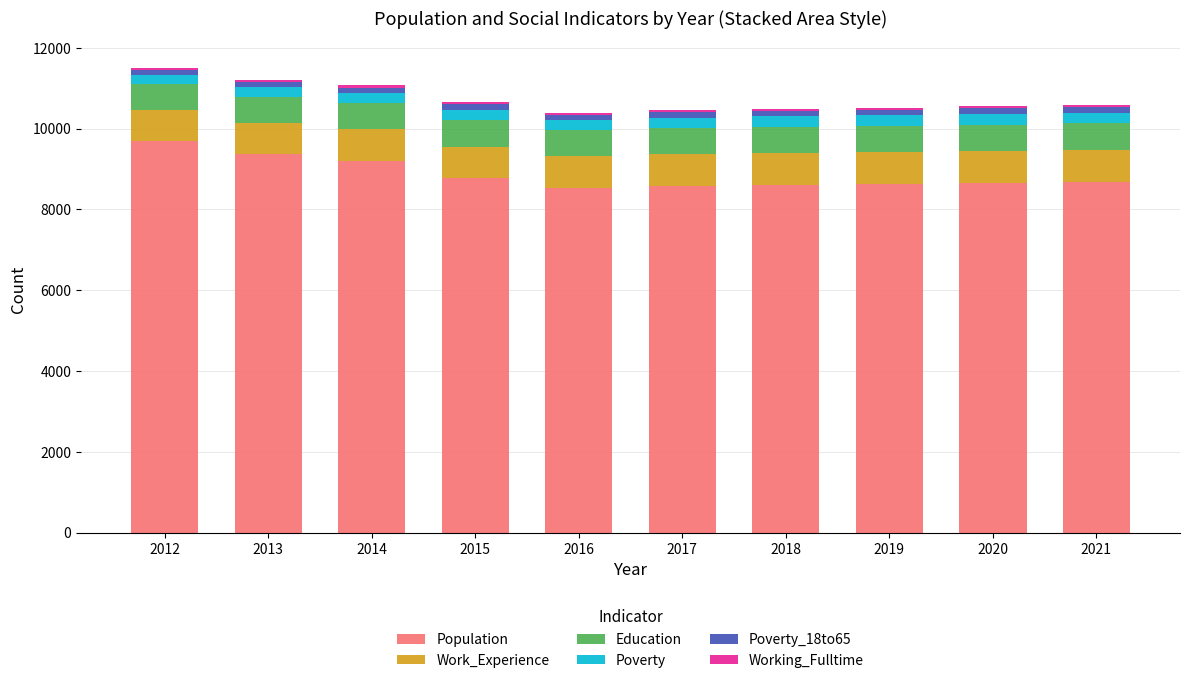

What is the maximum value for Population?

9689